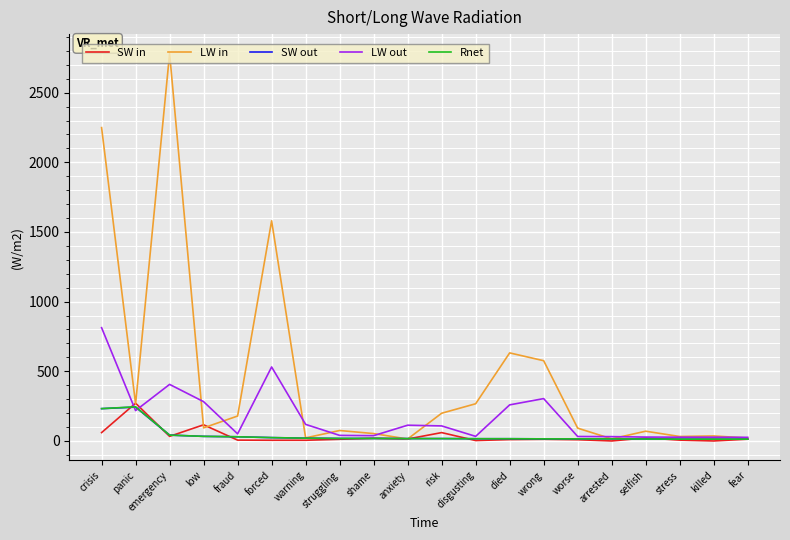

Which series has the largest total across all categories?

LW in